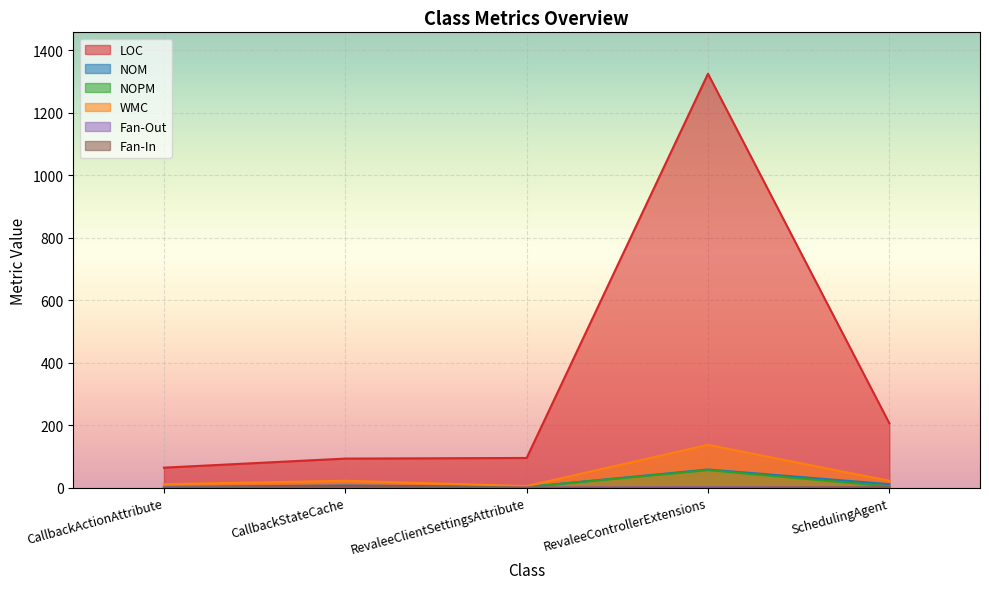

Is the value of Fan-In at CallbackStateCache greater than the value of Fan-Out at CallbackStateCache?

Yes